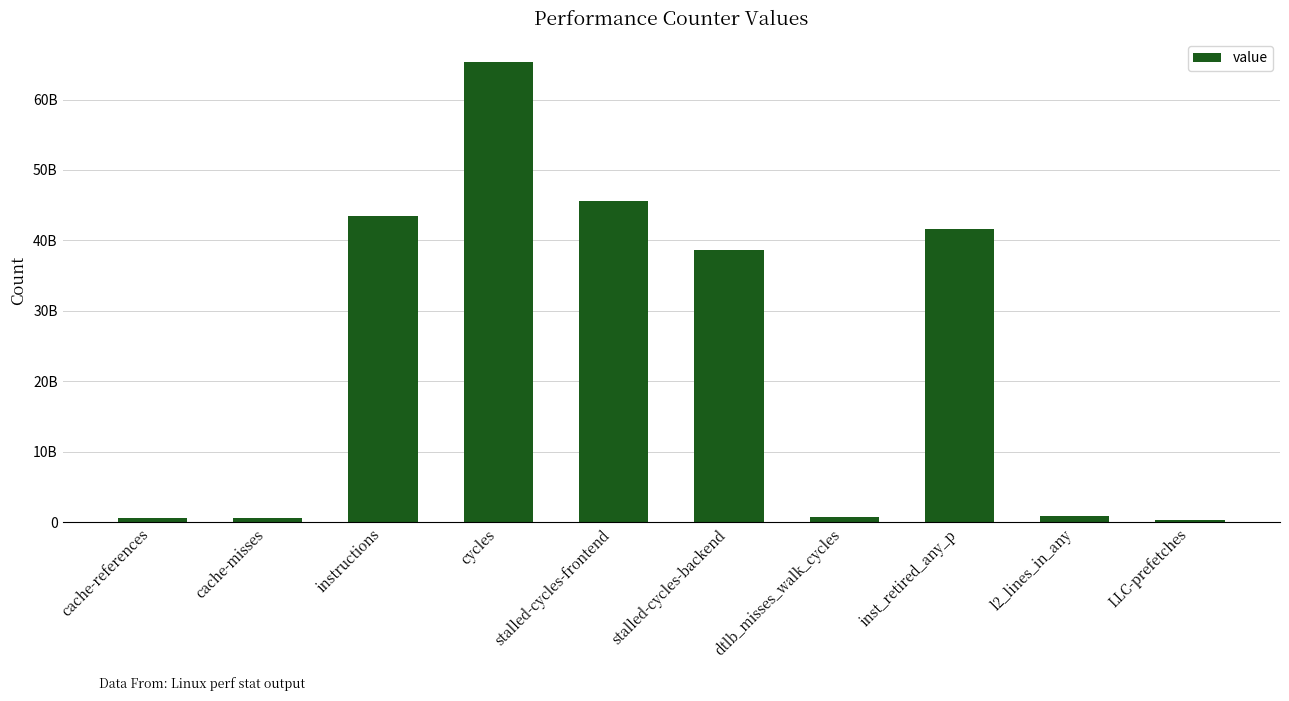

What is the change in value from cache-references to stalled-cycles-frontend?

+44952243718